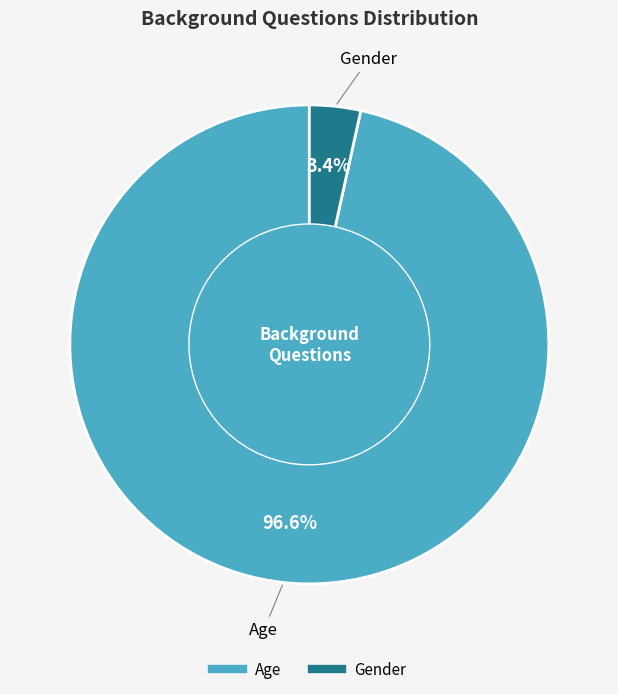

Rank the categories by value from highest to lowest.

Age, Gender